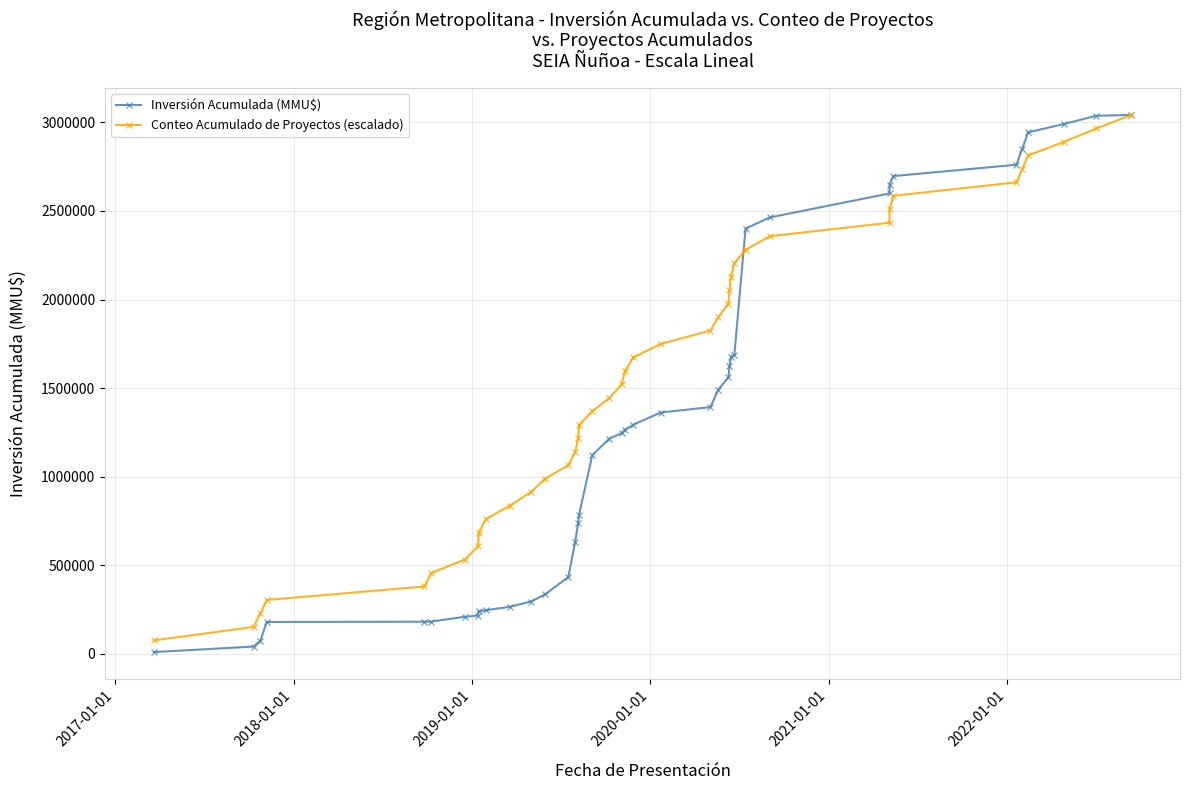

List the series in order of their peak value, lowest first.

Inversión Acumulada (MMU$), Conteo Acumulado de Proyectos (escalado)